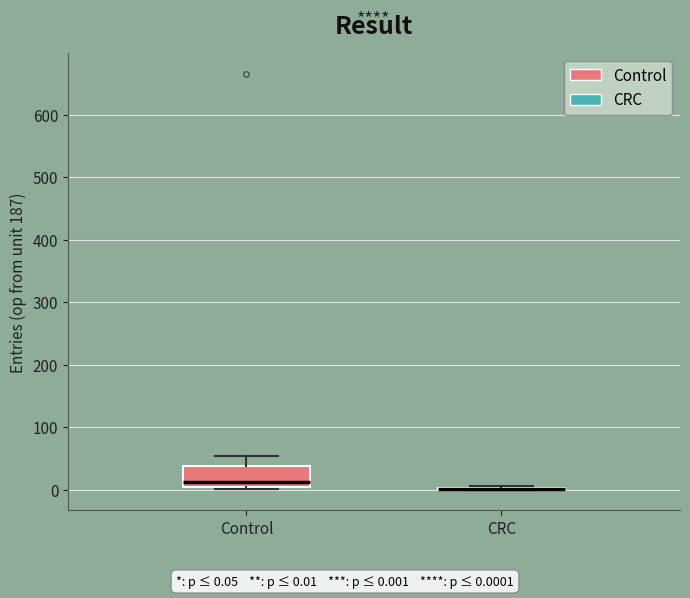

Where is the lower edge of the box for Control on the y-axis? The values are not printed on the chart, so give them approximately, as read against the axis.

0